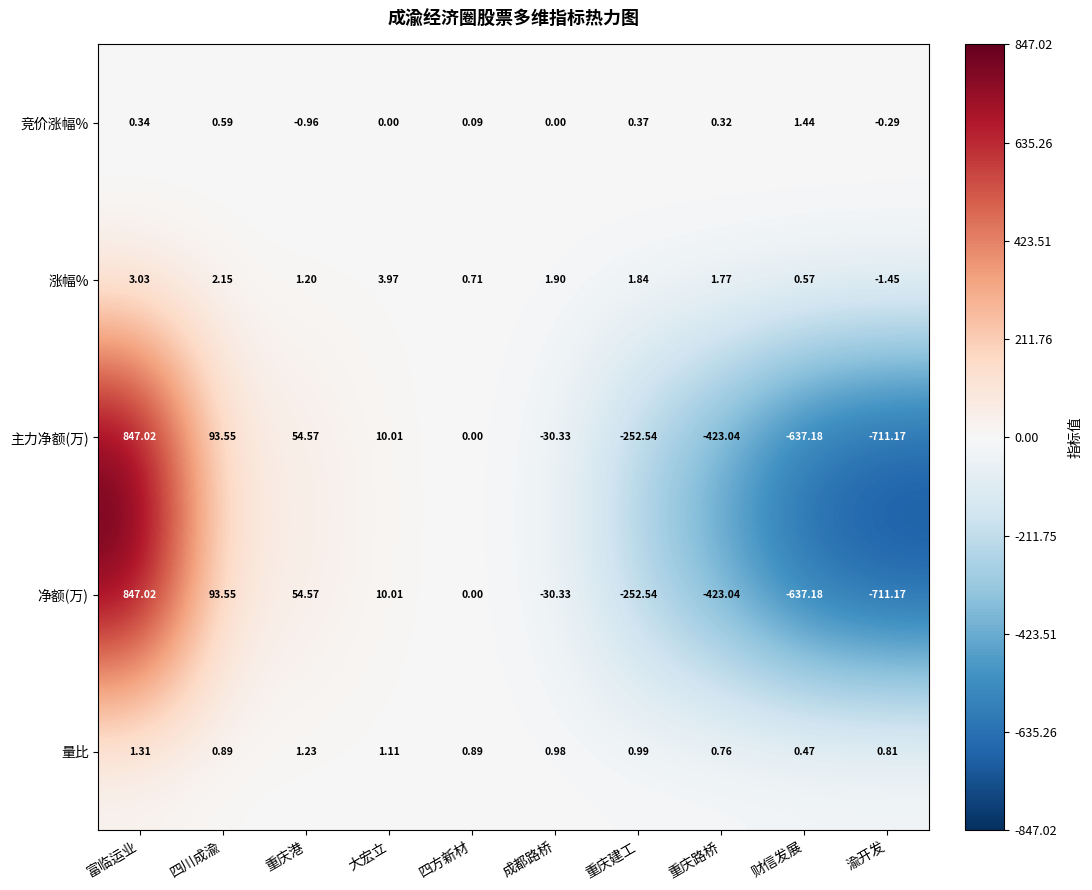

At which label is 涨幅% closest to 1?

重庆港